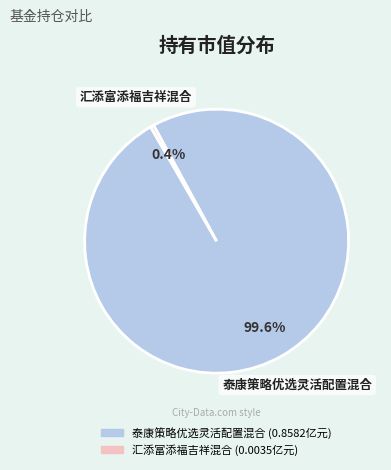

Is the sum of 泰康策略优选灵活配置混合 and 汇添富添福吉祥混合 greater than half?

Yes